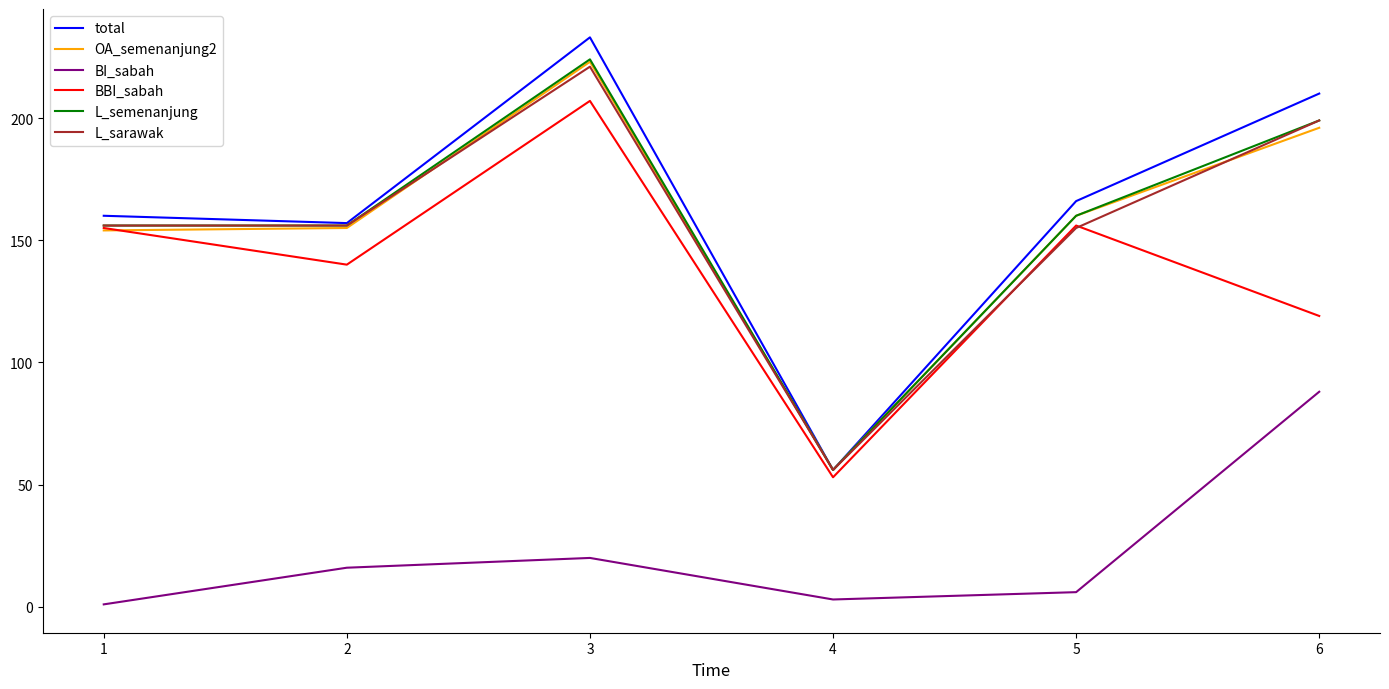

Which category has the lowest value in the L_sarawak series?

4